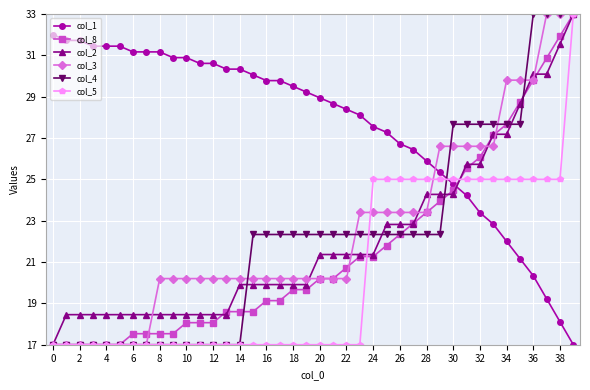

What is the average value of the col_4 series?

22.2